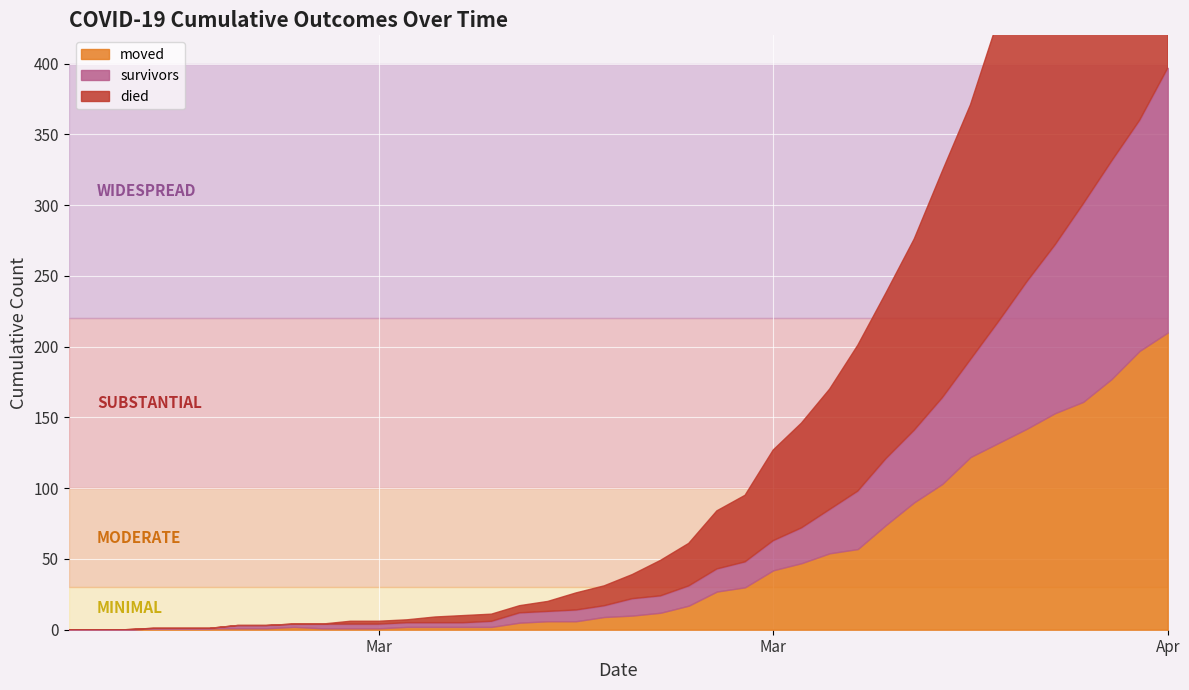

Where does the survivors series first go above 12?

2020-03-20